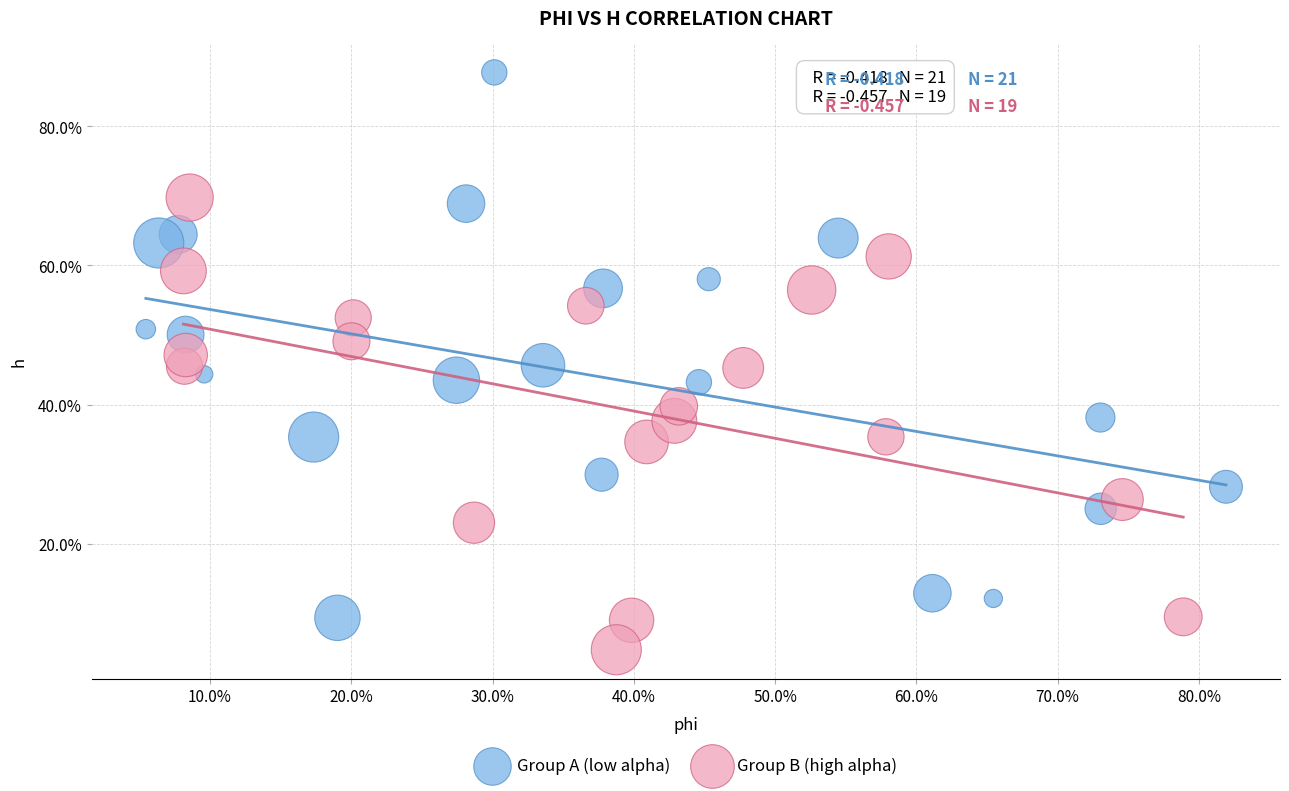

What are all the series names shown in the legend?

Group A (low alpha), Group B (high alpha)